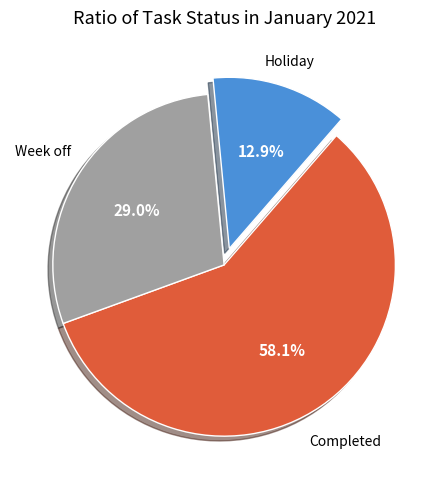

What percentage is NOT represented by Holiday?

87.1%